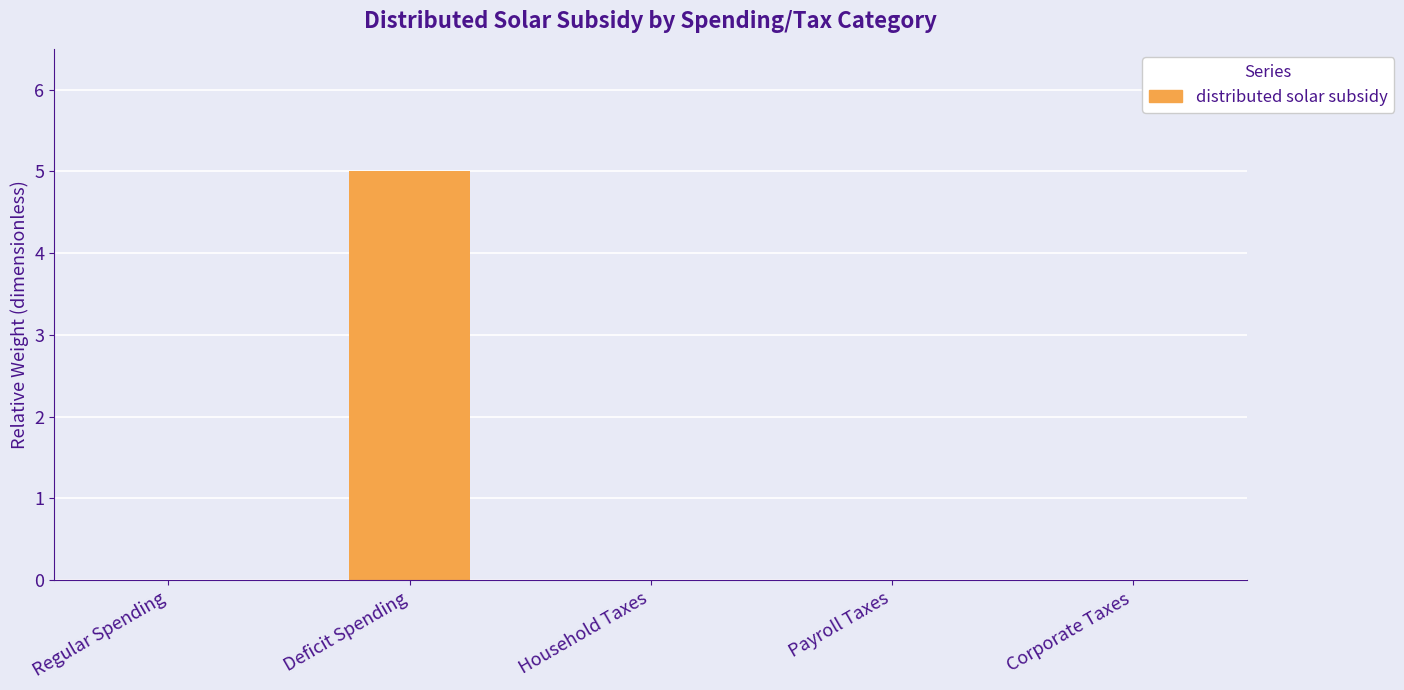

The value at Deficit Spending is 5. True or false?

True